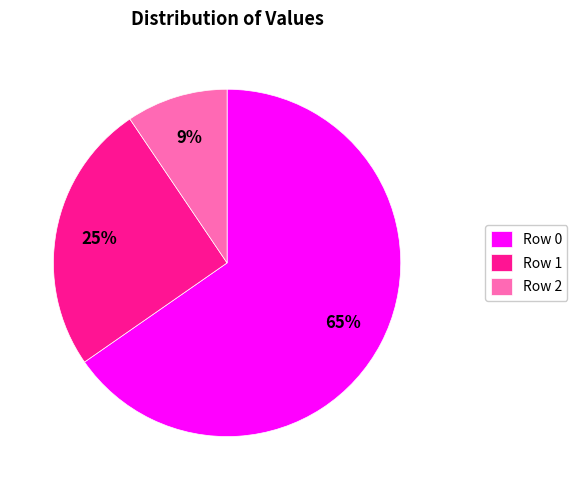

Does any single category account for the majority?

Yes